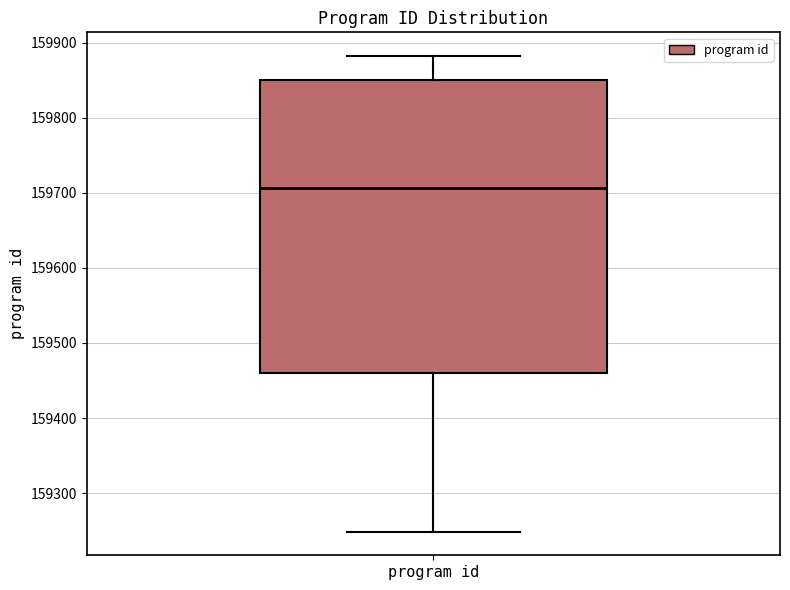

Read this box plot against the y-axis: the position of the median line, the range covered by the box, and the ends of both whiskers. The values are not printed on the chart, so give them approximately, as read against the axis.

median 159710, box 159460 to 159850, whiskers 159250 to 159880